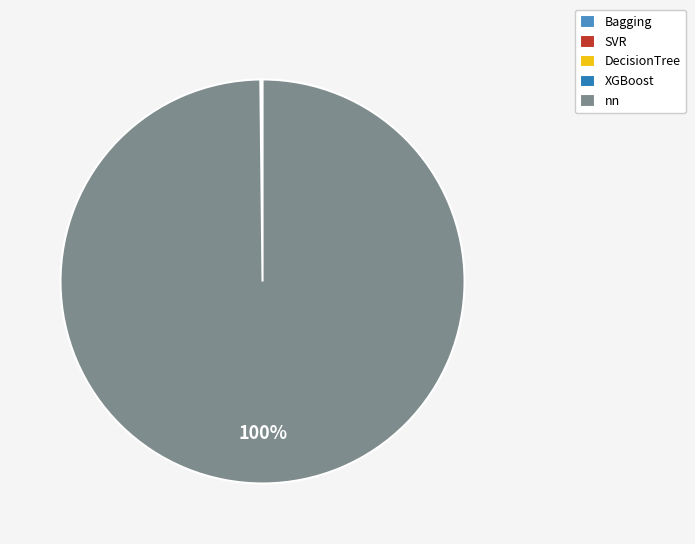

To the nearest percent, what is the difference between the largest and smallest slice percentages?

100%